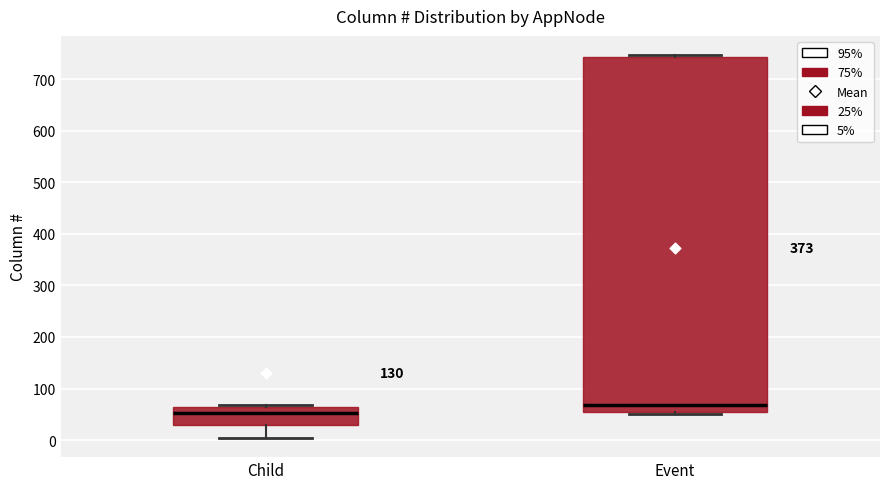

Which box's median line is the lowest?

Child